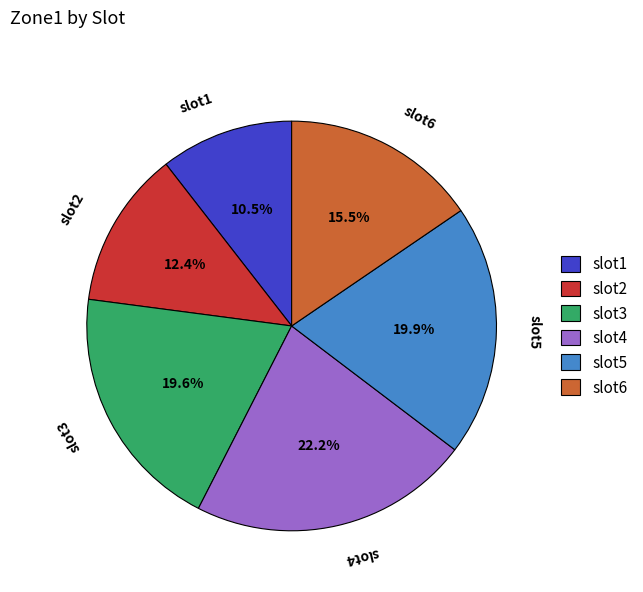

Does slot5 account for over 50% of the chart?

No